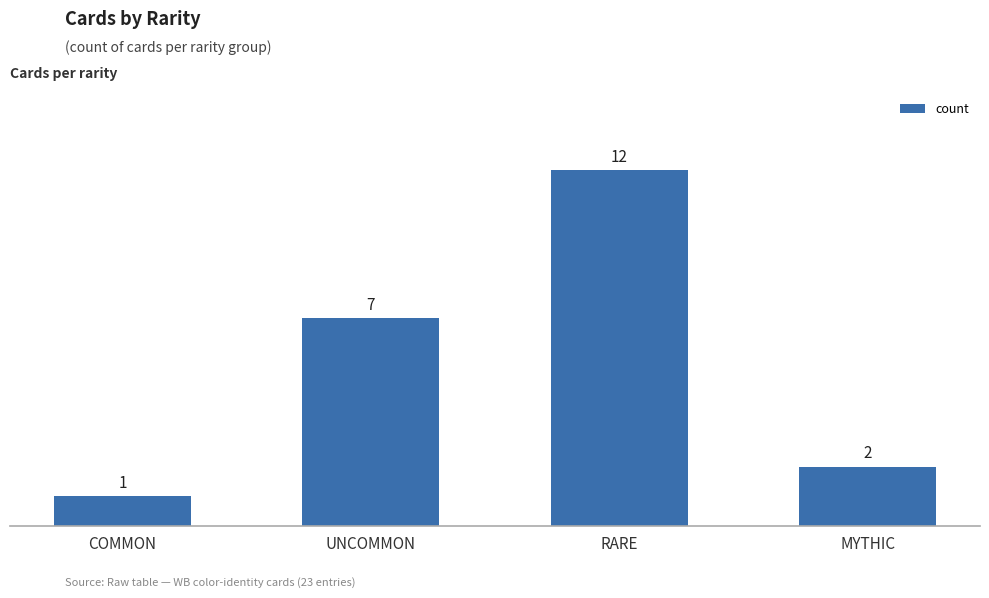

What is the sum of all values?

22